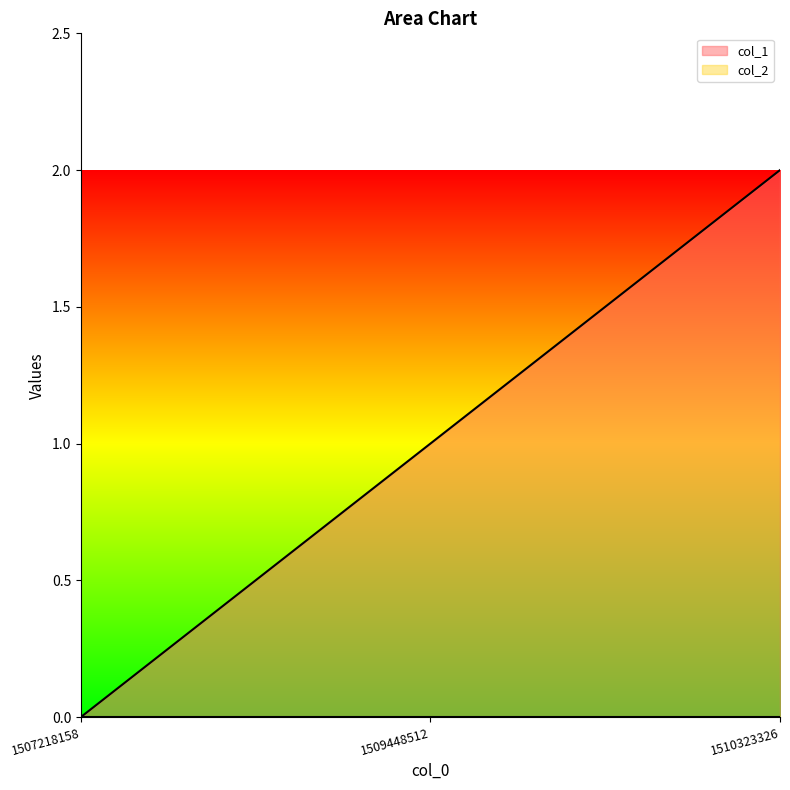

Rank the categories by value from lowest to highest.

1507218158, 1509448512, 1510323326